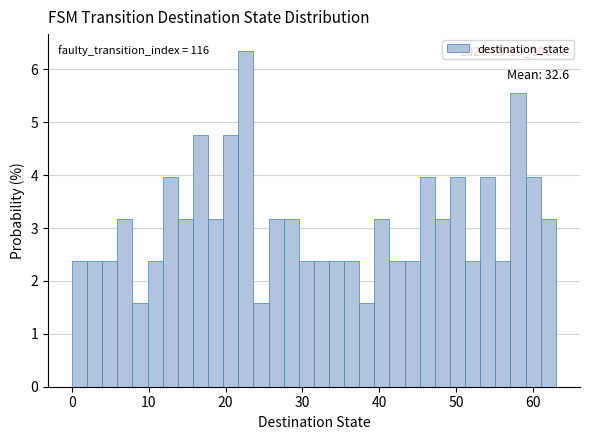

Around what value on the x-axis is the tallest bar? Give the approximate position of its centre, as read against the axis.

23